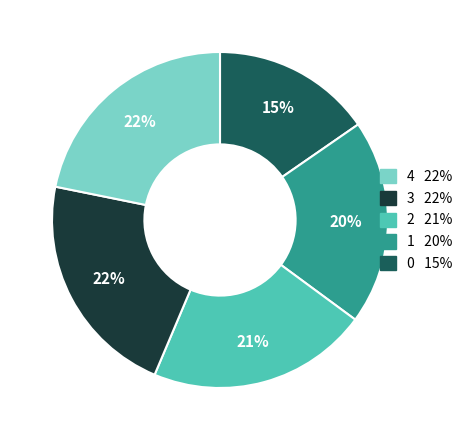

Is there a majority slice in this chart?

No